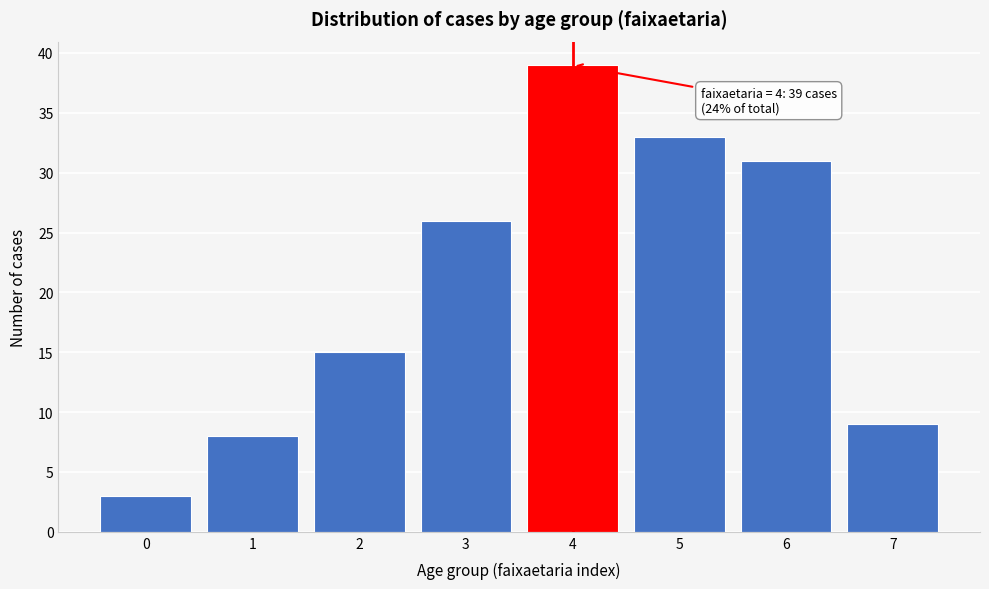

Reading left to right, list all the values displayed in this chart.

3	8	15	26	39	33	31	9